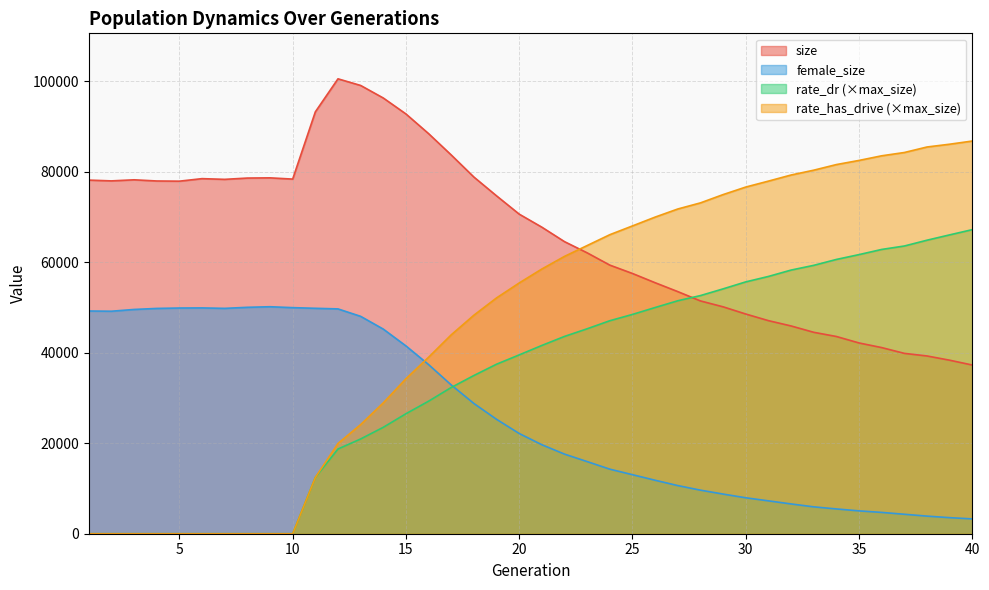

At which label does size reach its peak?

12